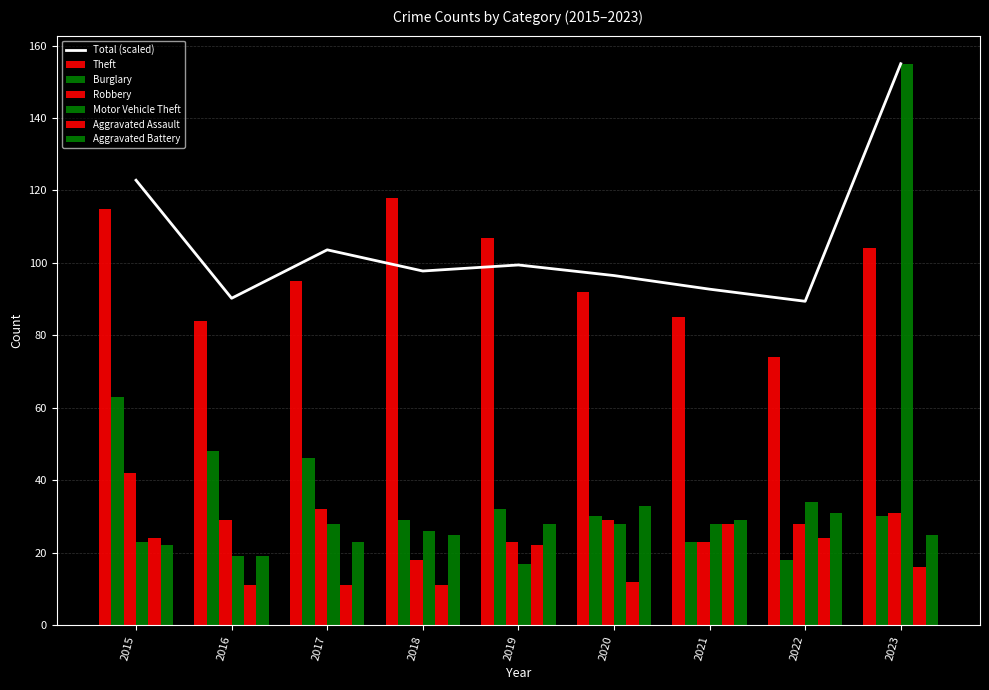

The Aggravated Assault series shows 24 at 2015. True or false?

True